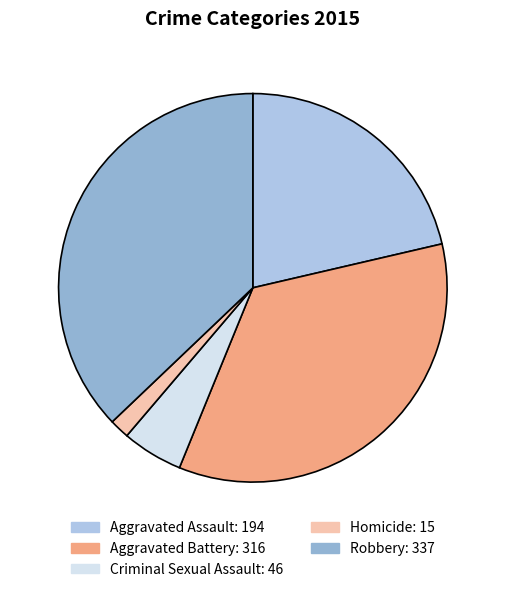

Does any single category account for the majority?

No